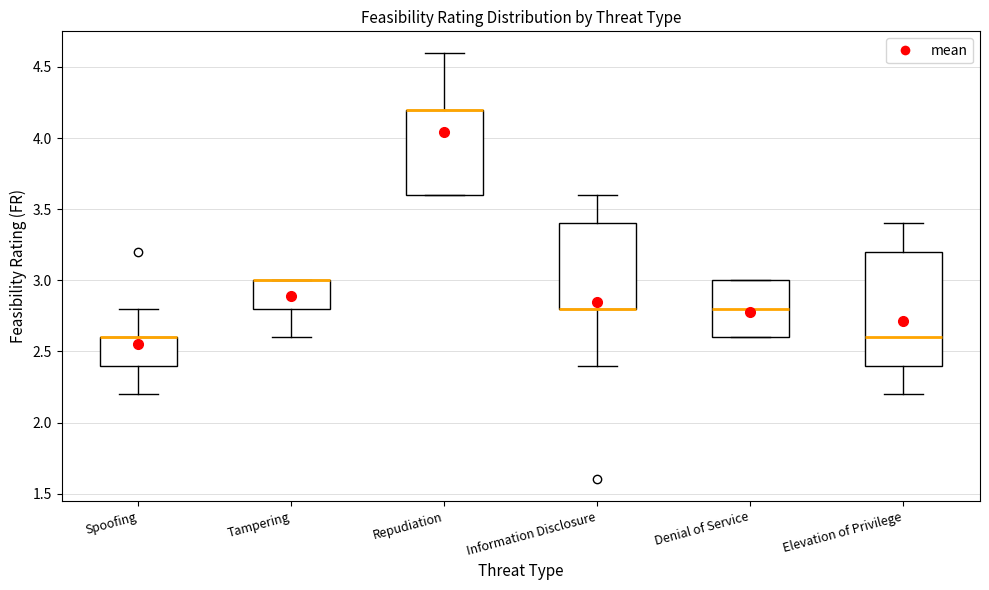

Which box is the tallest, from its lower edge to its upper edge?

Elevation of Privilege